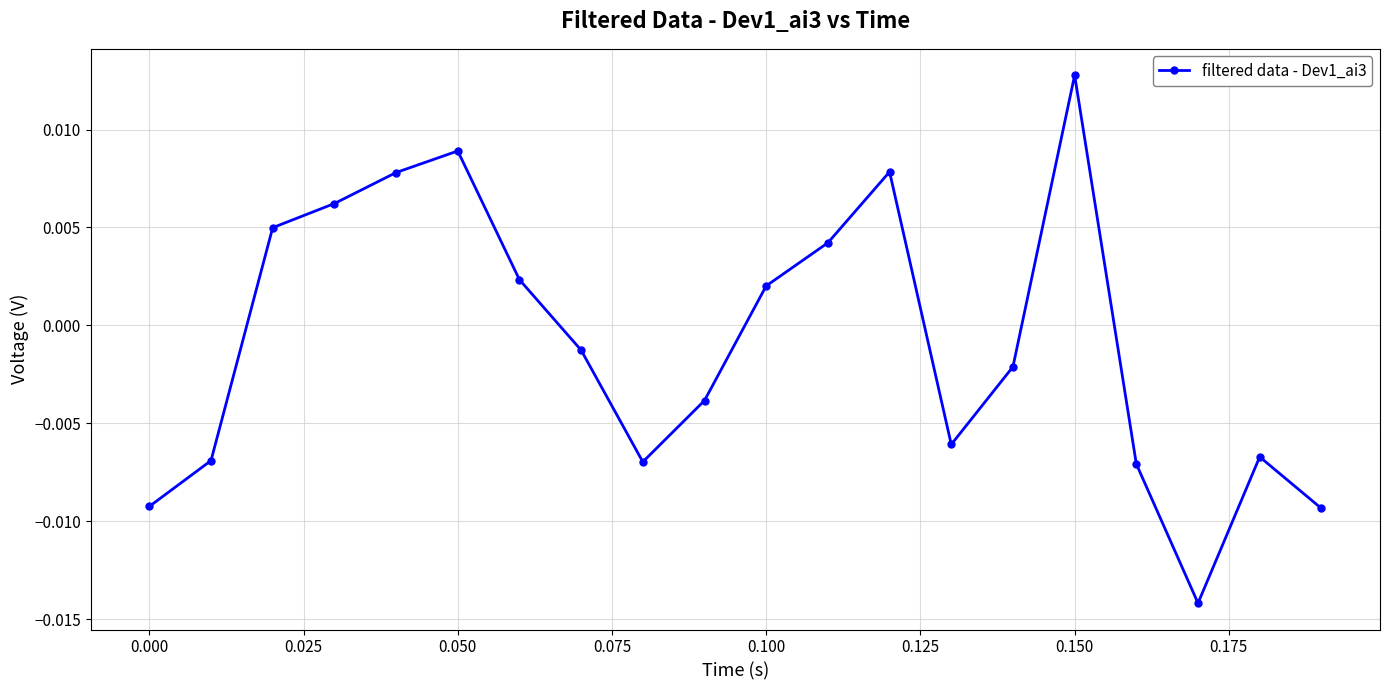

True or false: the data has more than 1 interior local peaks.

True